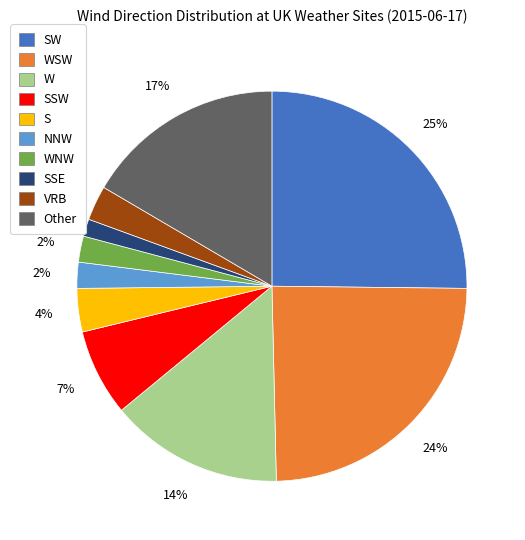

Does any single category account for the majority?

No